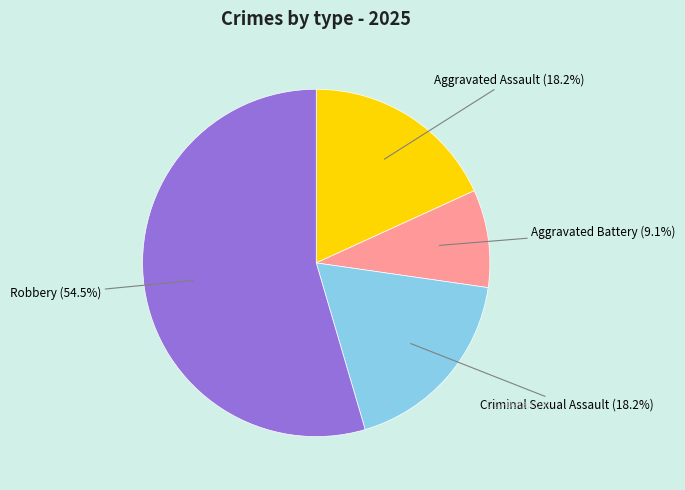

What is the majority slice?

Robbery